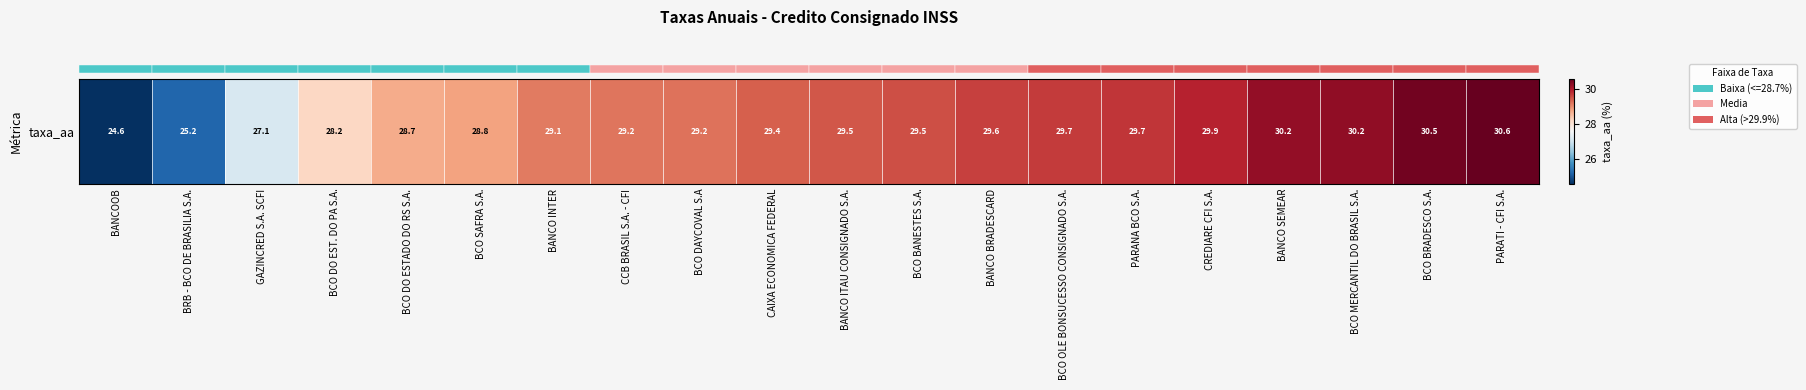

What is the average value?

29.0